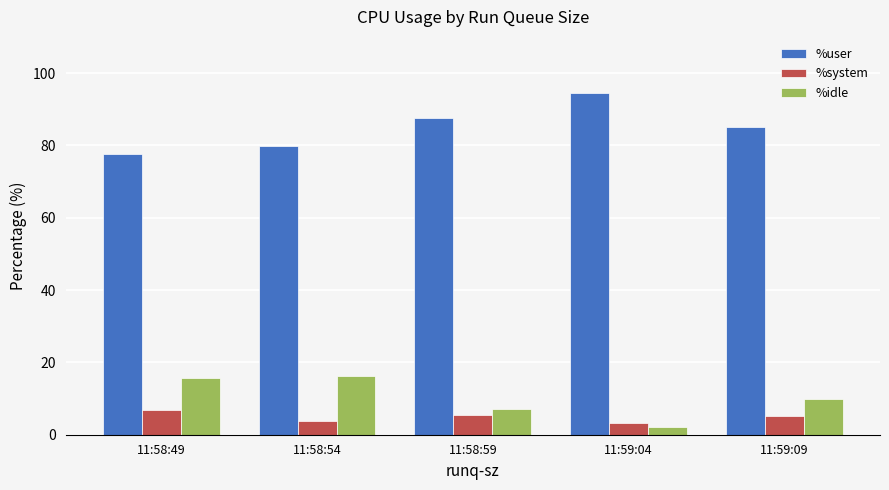

What is the label of the 4th bar from the right?

11:58:54